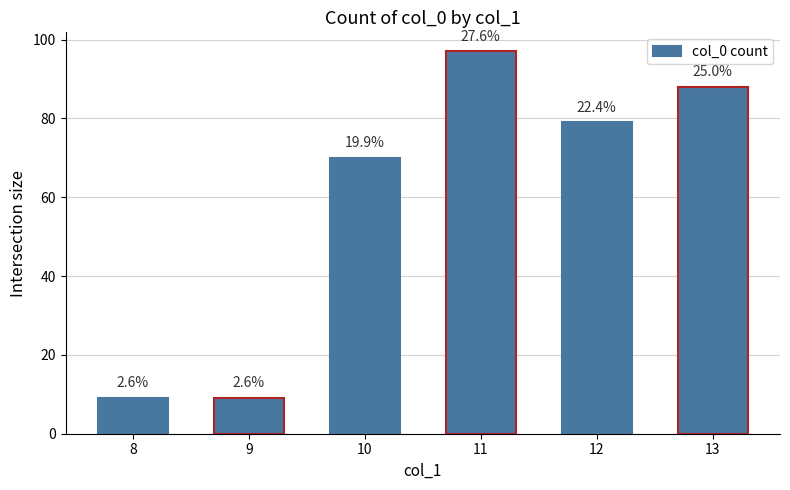

Where does the data first go above 79?

11